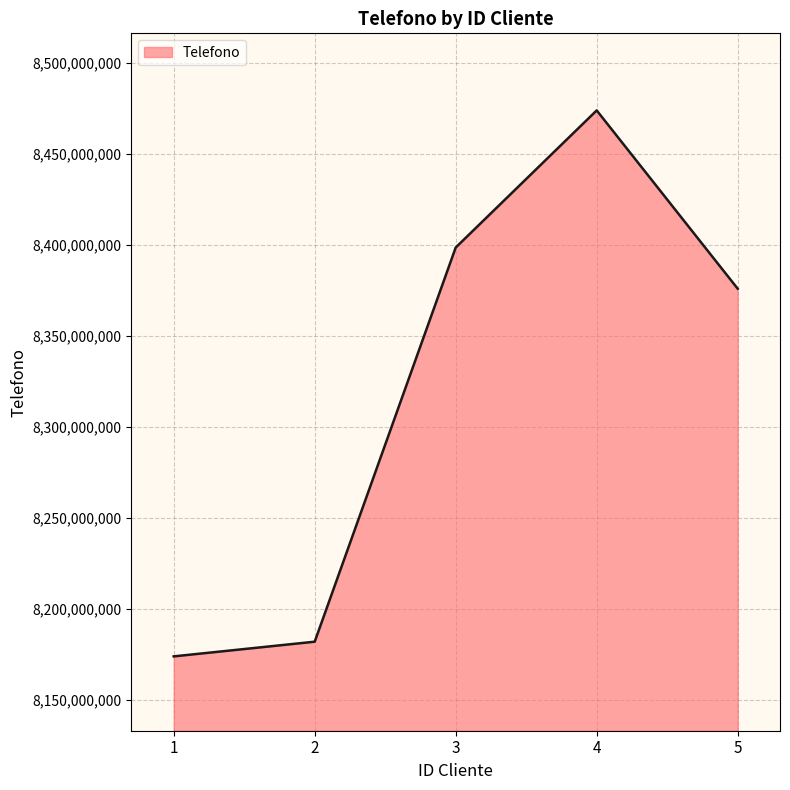

At which category does the data reach its first local peak?

4